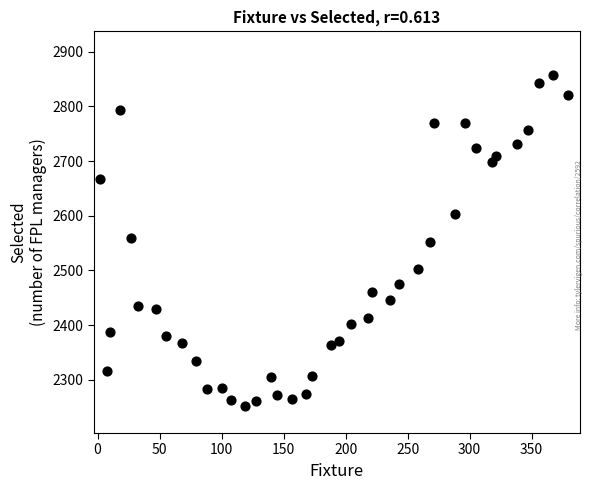

What is the range of X values (max minus min)?

377